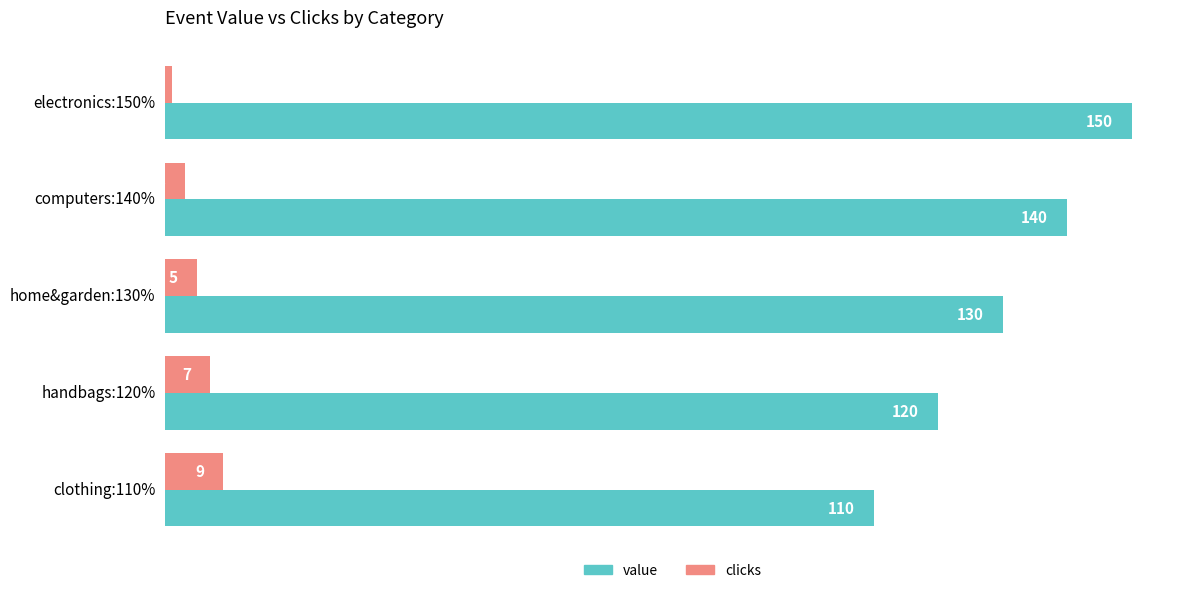

Which category has the lowest value in the value series?

clothing:110%